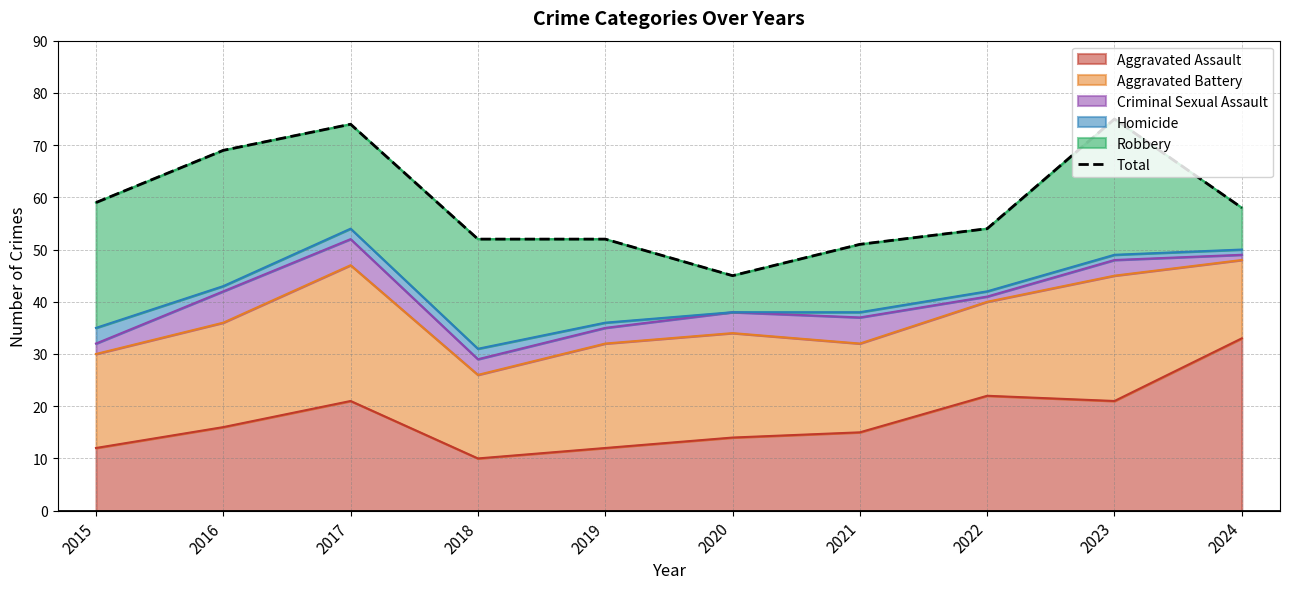

How many values are below 58?

5